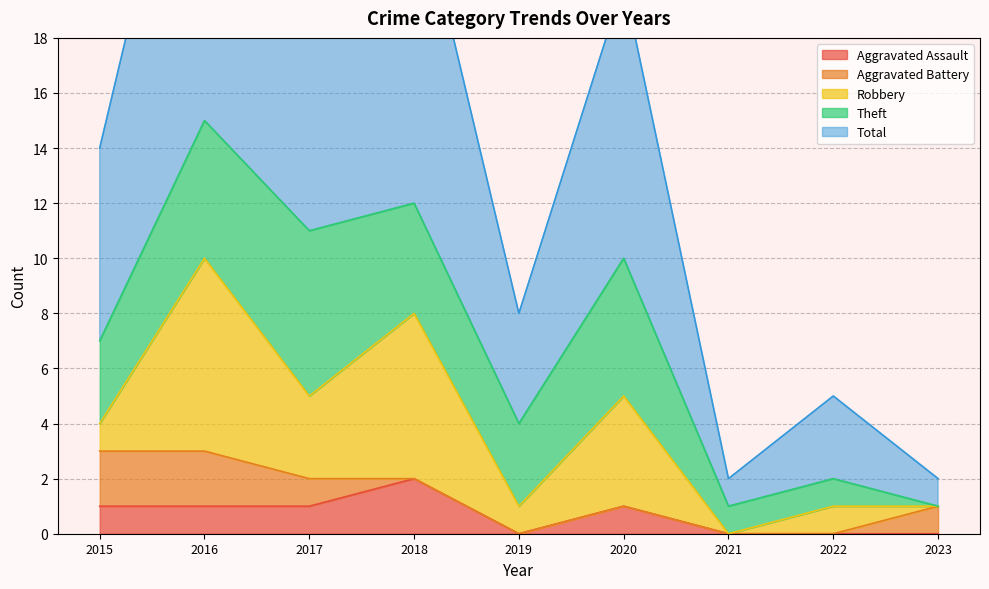

How many lines are shown in the chart?

5